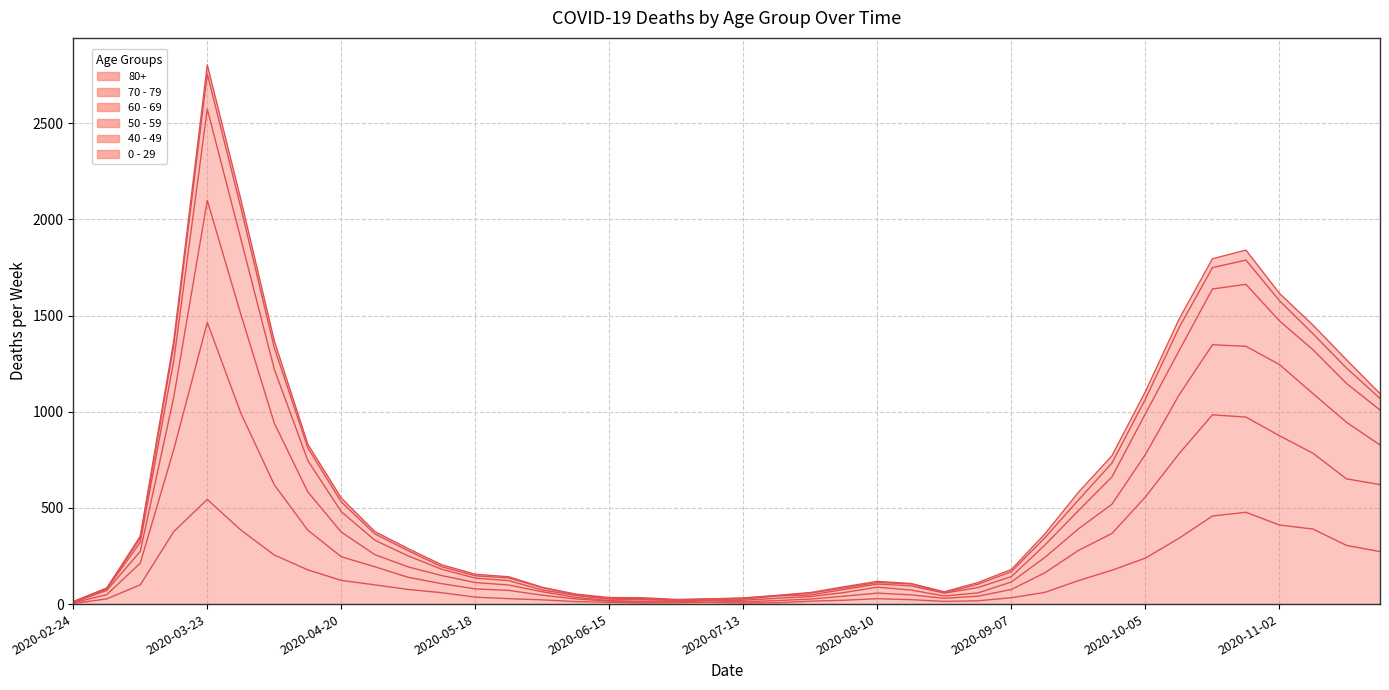

What is the difference between the maximum and second lowest values in the 60 - 69 series?

2734